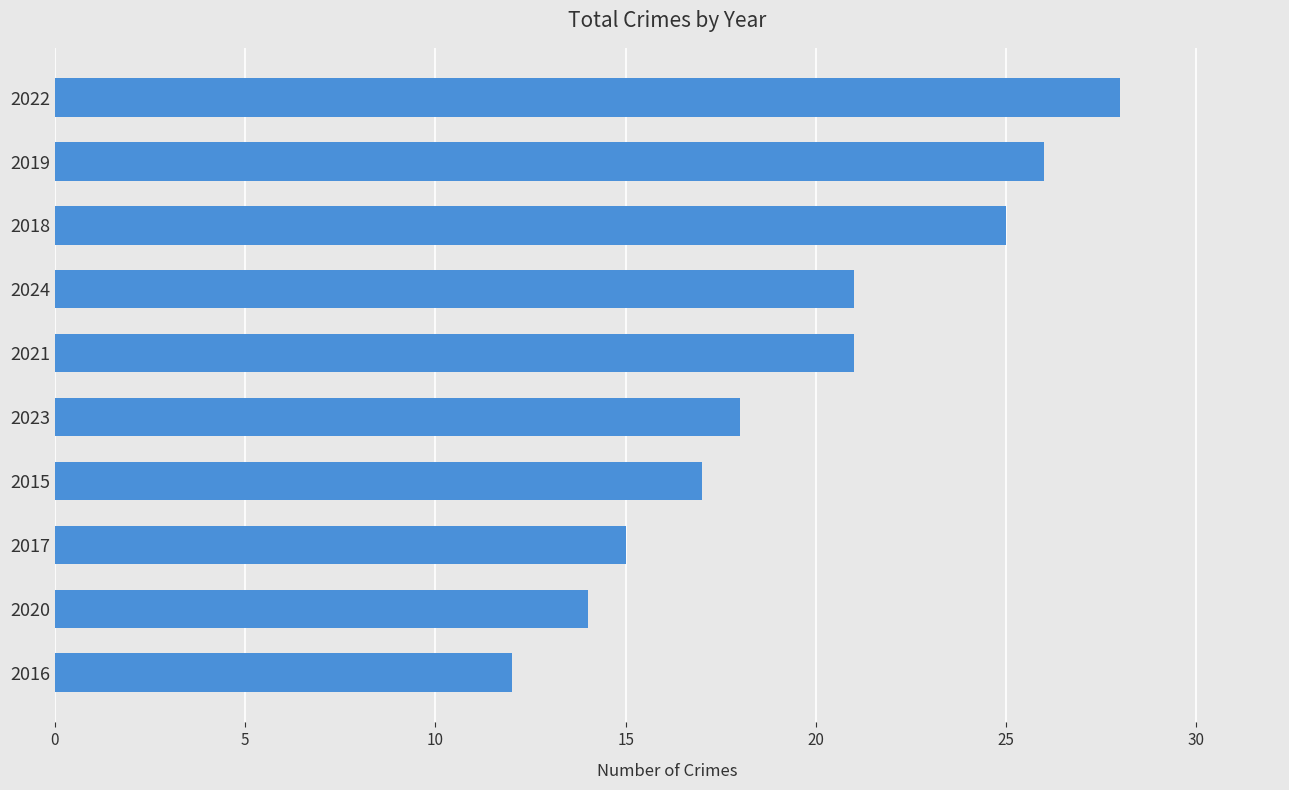

What is the minimum value shown in the chart?

12